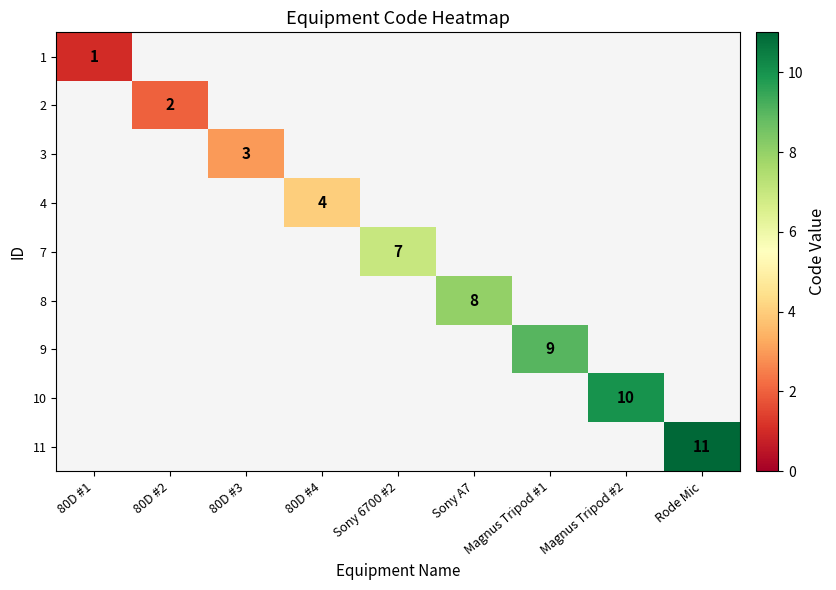

The 3 series shows 3 at 80D #3. True or false?

True